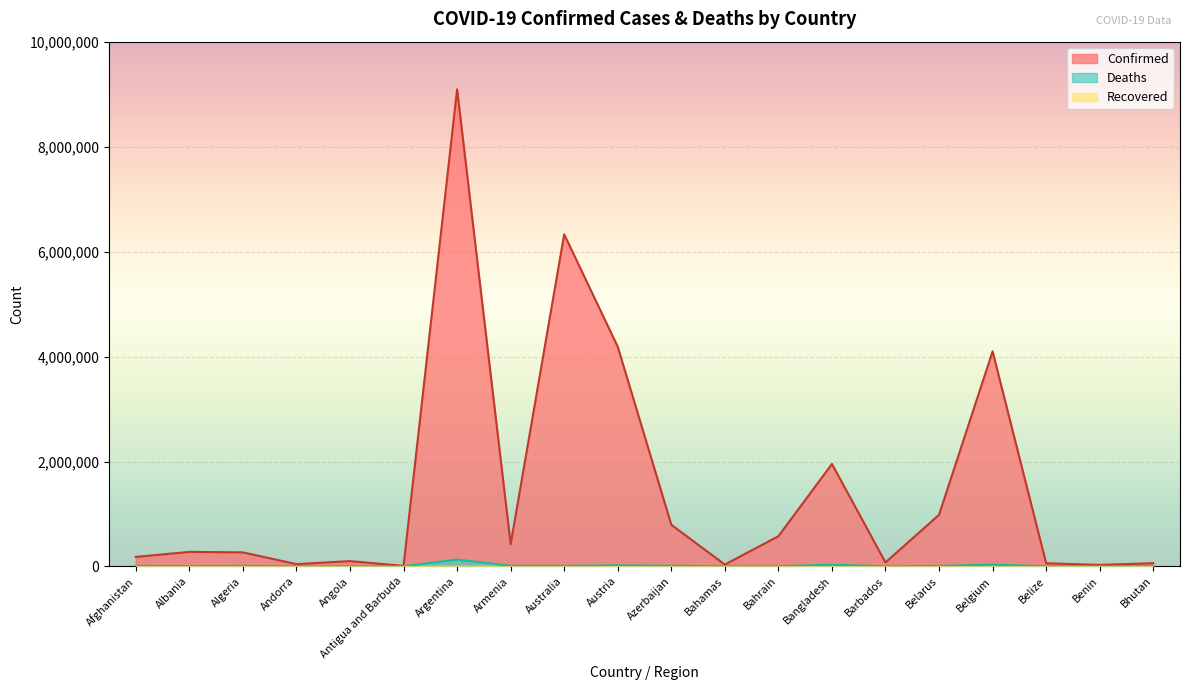

Read the Deaths value at Armenia, to the nearest 10.

8620